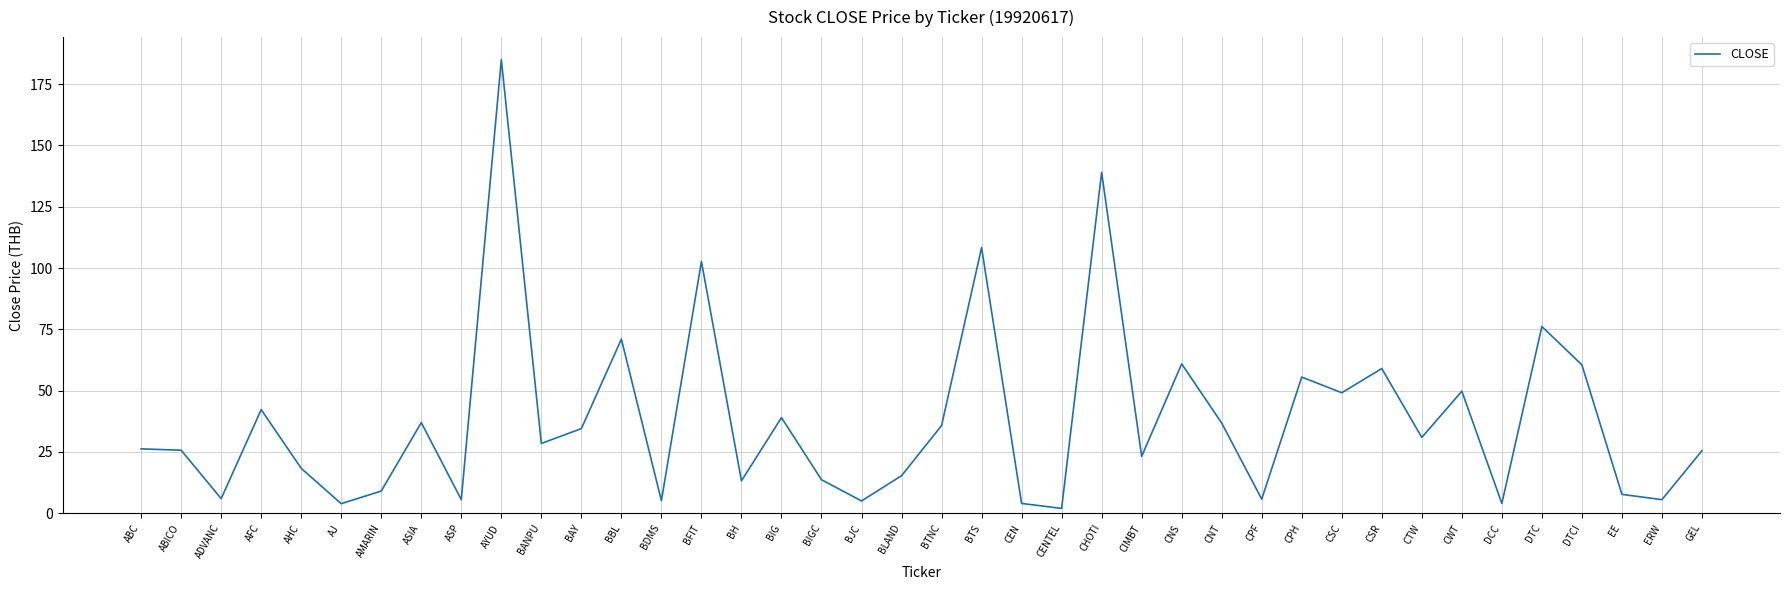

Is it true that the value at CPH is 55.5?

True